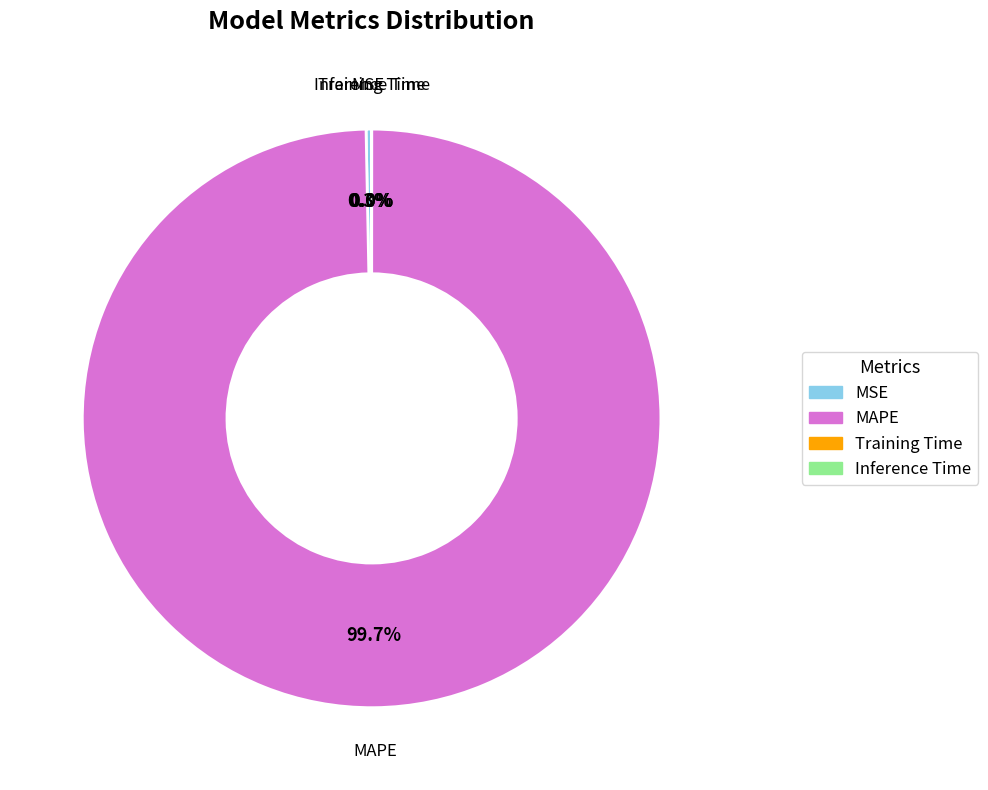

To the nearest percent, what is the difference between the largest and smallest slice percentages?

100%